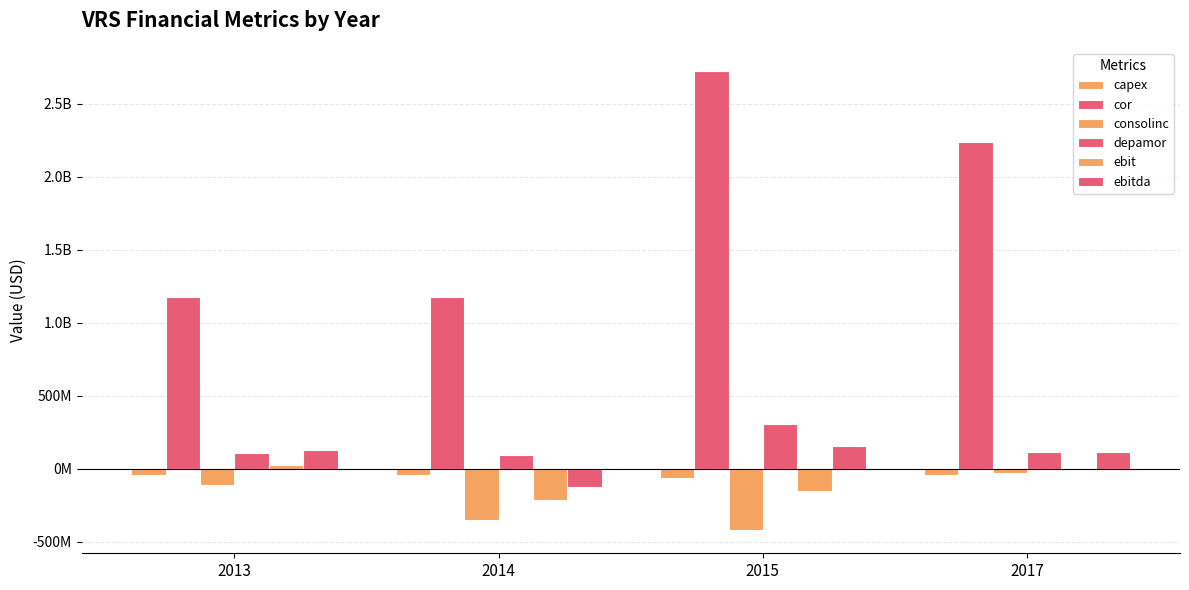

At which label is depamor closest to 199500000?

2017